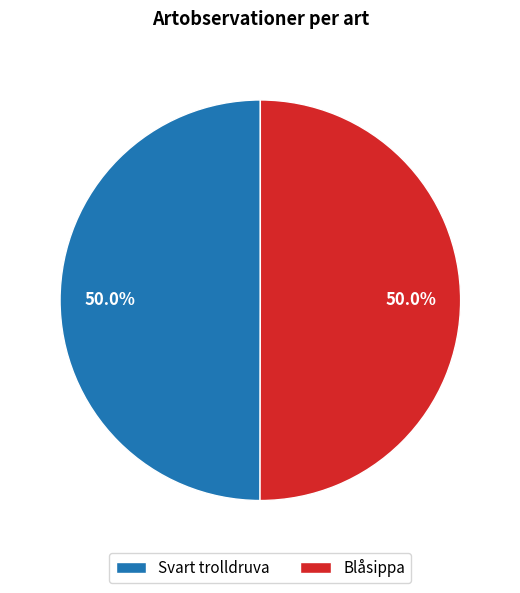

Approximately how many times larger is the value at Blåsippa compared to Svart trolldruva?

1.0